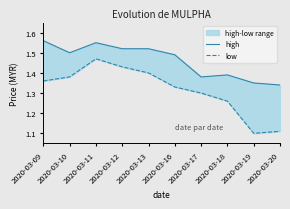

What is the greatest value displayed?

1.6